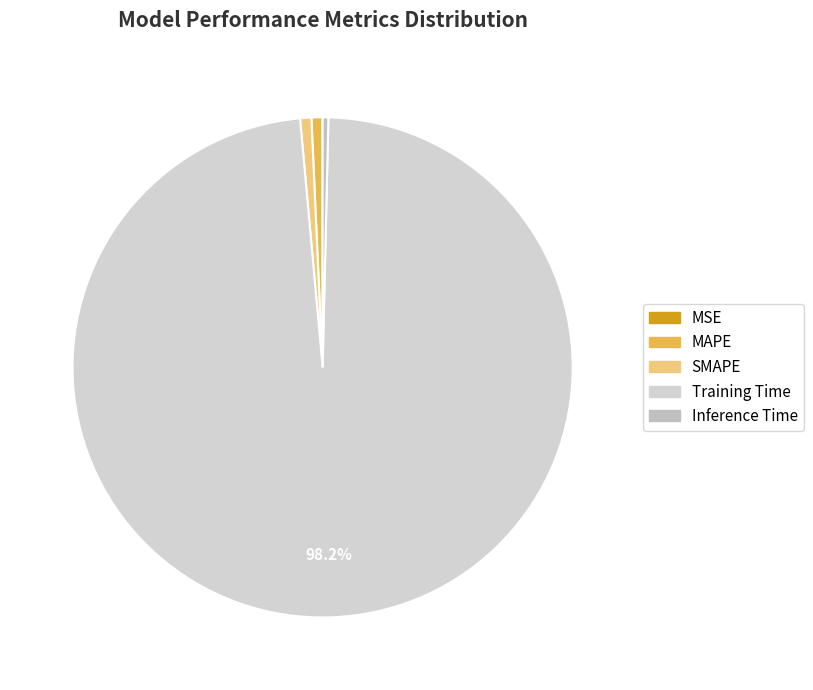

Is there a majority slice in this chart?

Yes